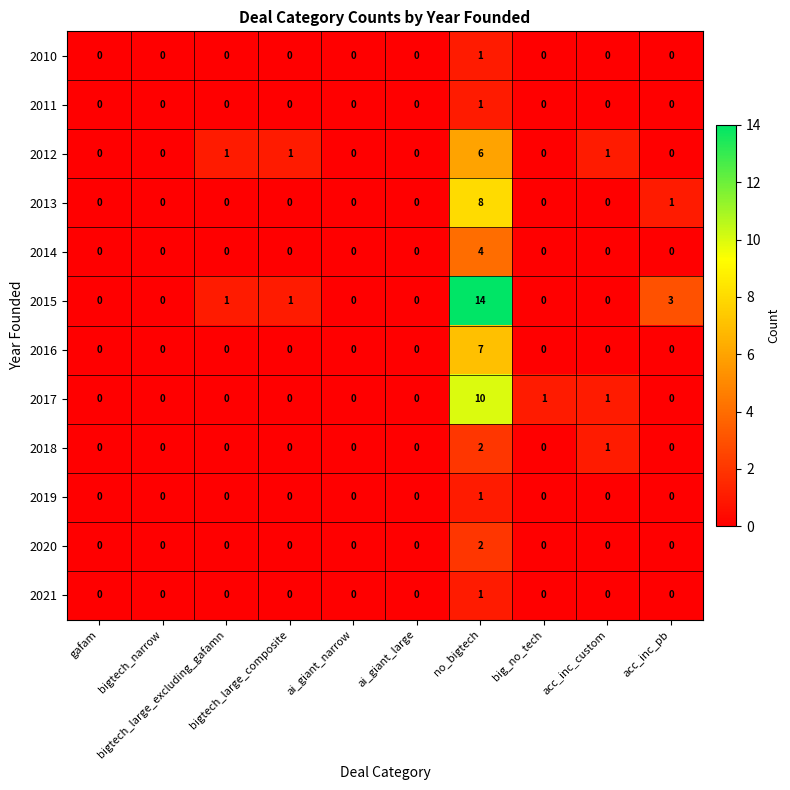

Between bigtech_narrow and big_no_tech, which series saw the biggest shift?

2017